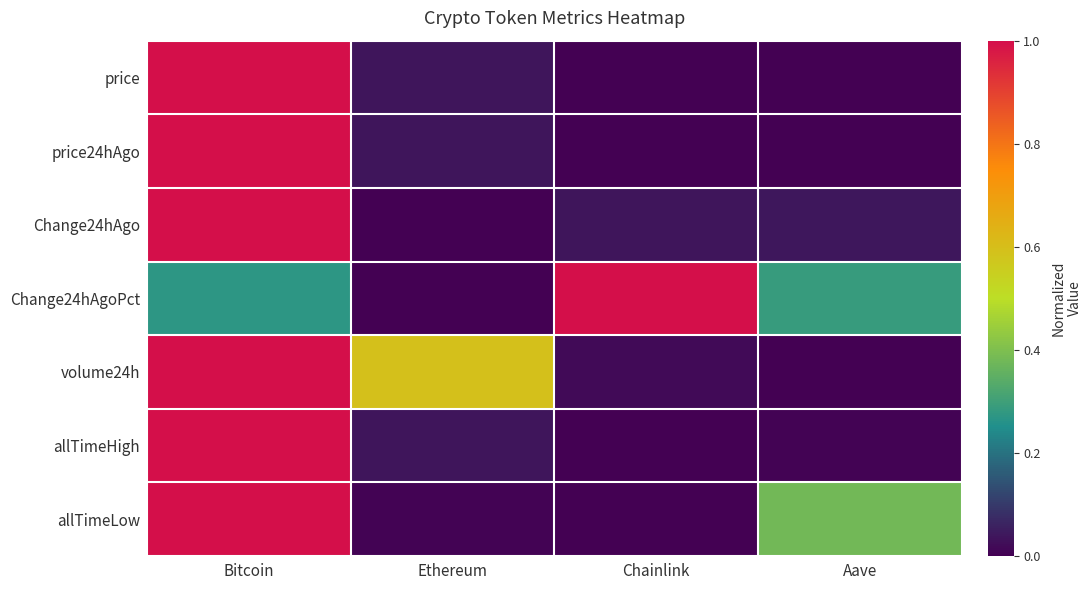

What is the maximum value shown in the chart?

1.0